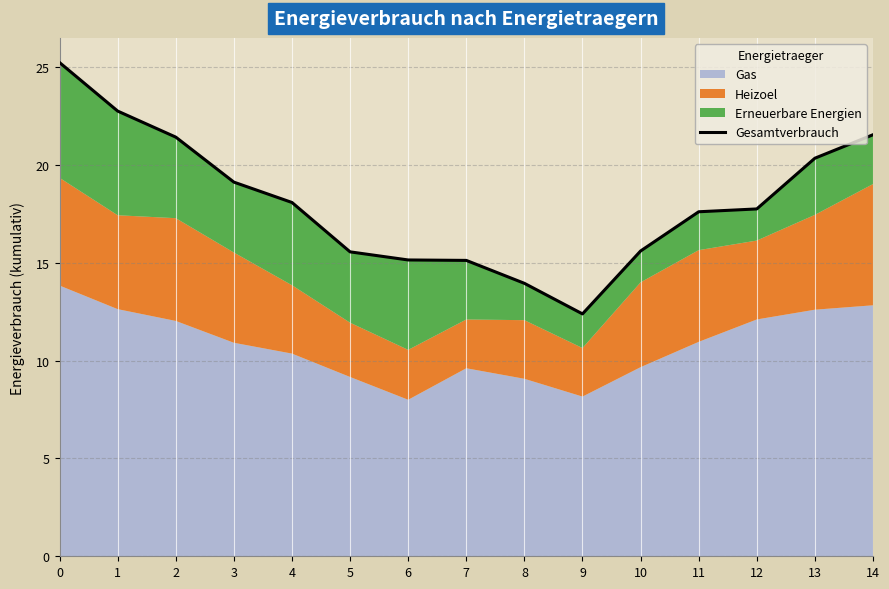

What is the difference between the maximum and minimum values?

12.8